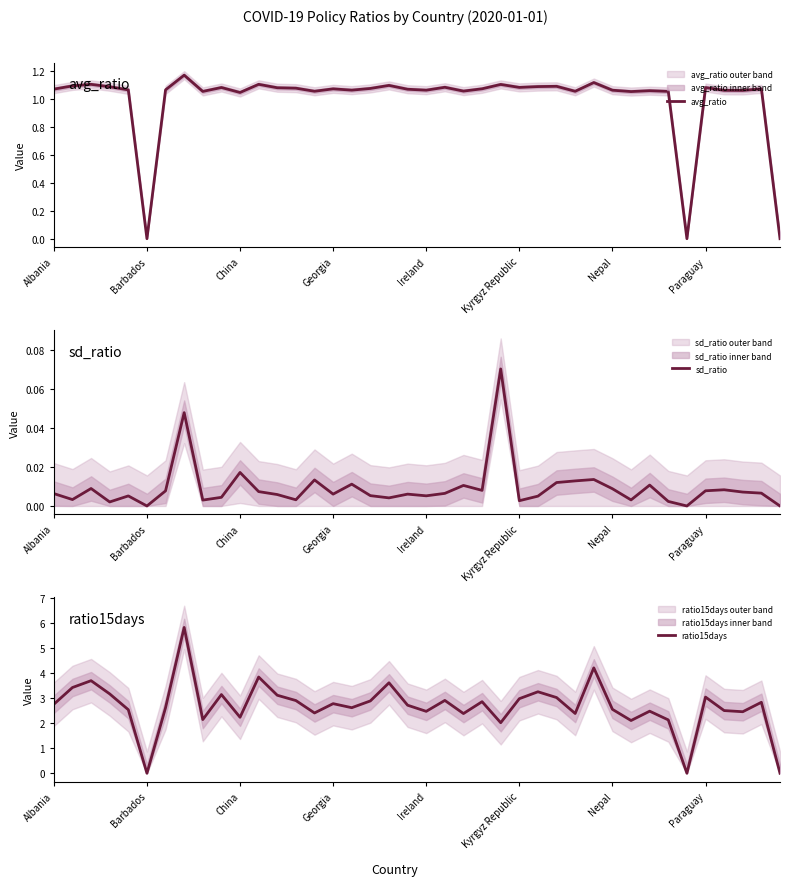

True or false: avg_ratio and ratio15days cross at least once.

False